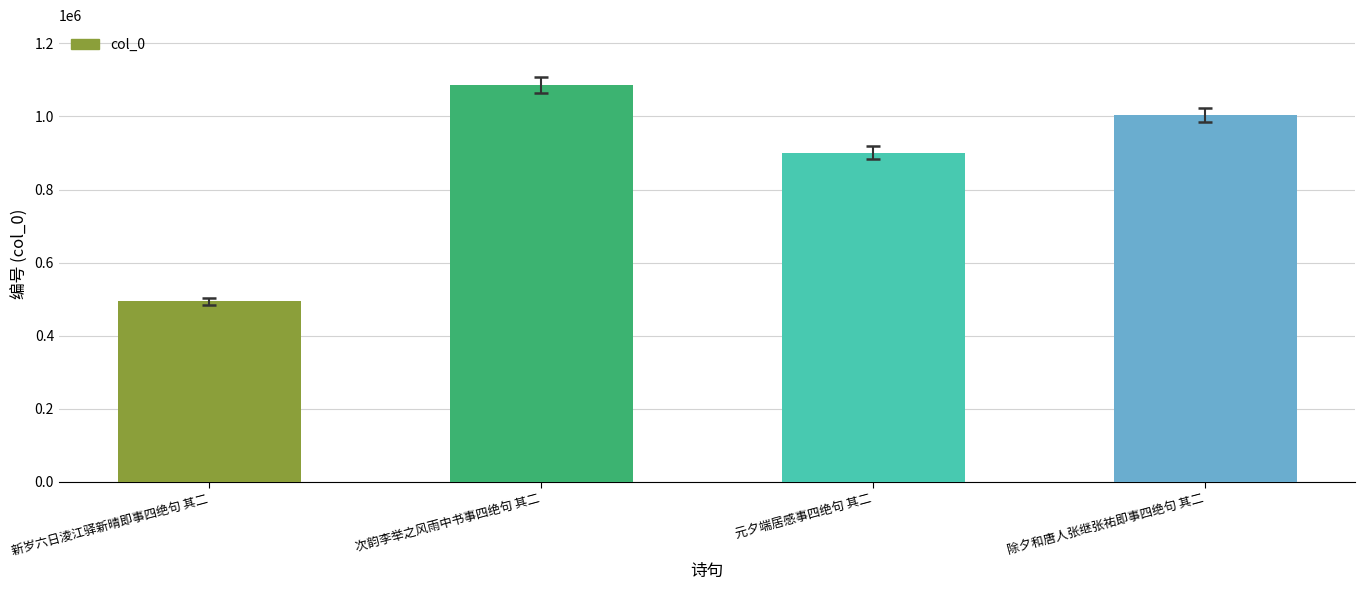

What is the average value?

871495